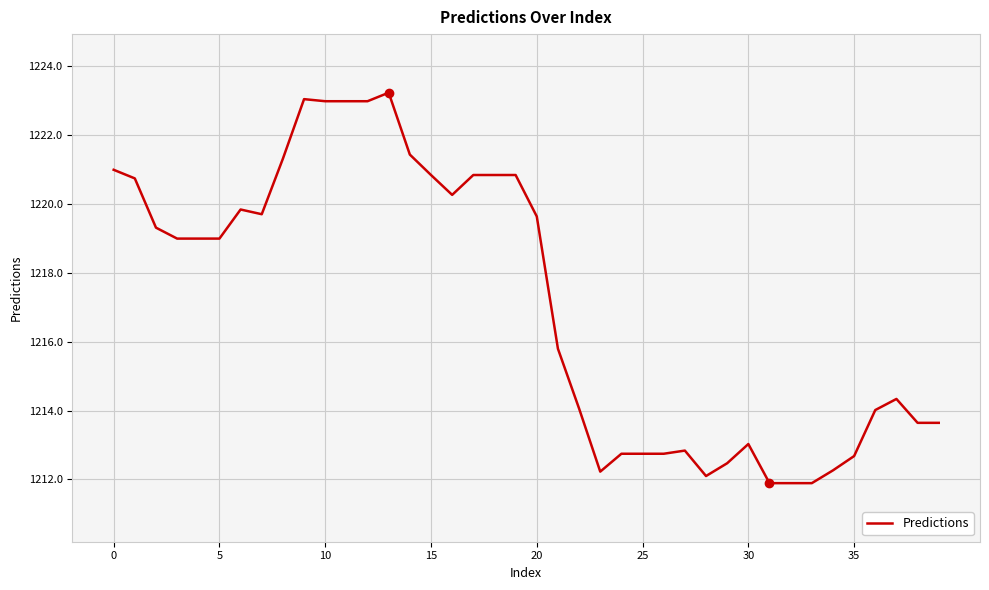

What is the greatest value displayed?

1223.2